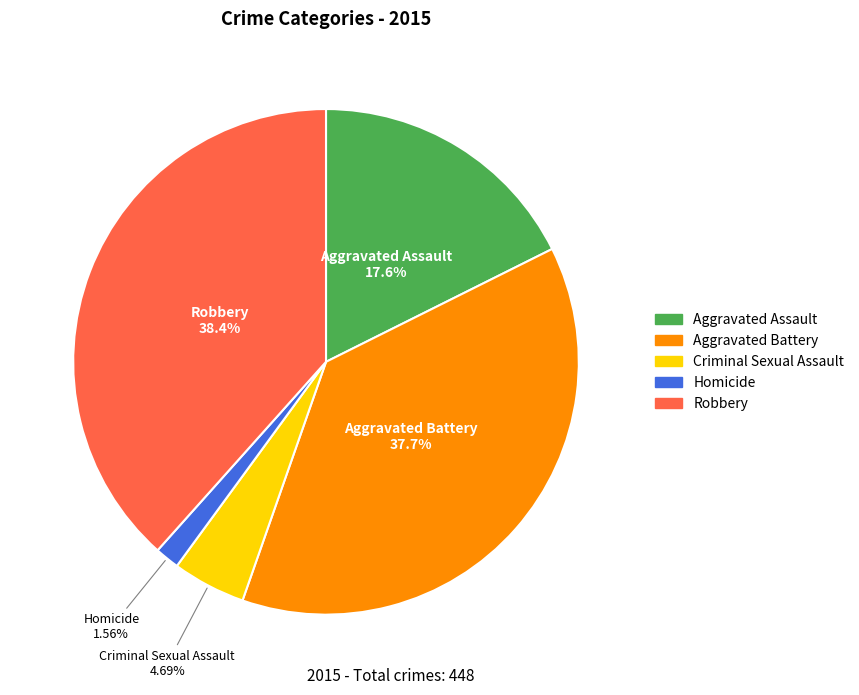

The Aggravated Assault slice represents 7% of the pie. True or false?

False